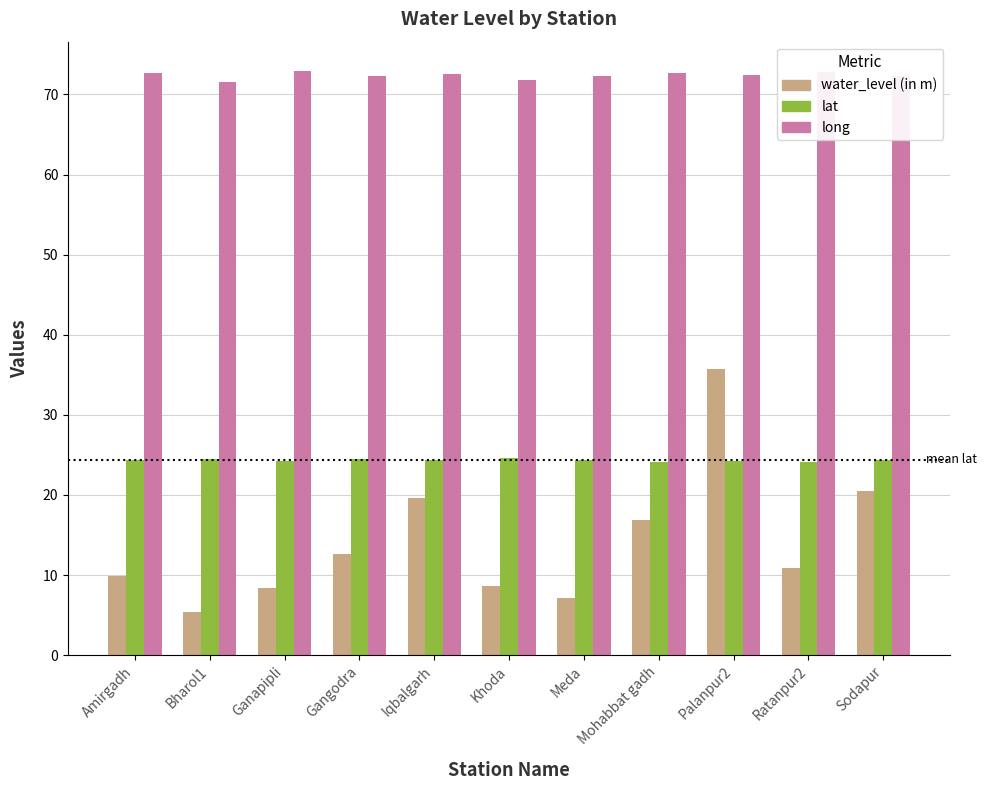

At how many categories does at least one series exceed 50?

11